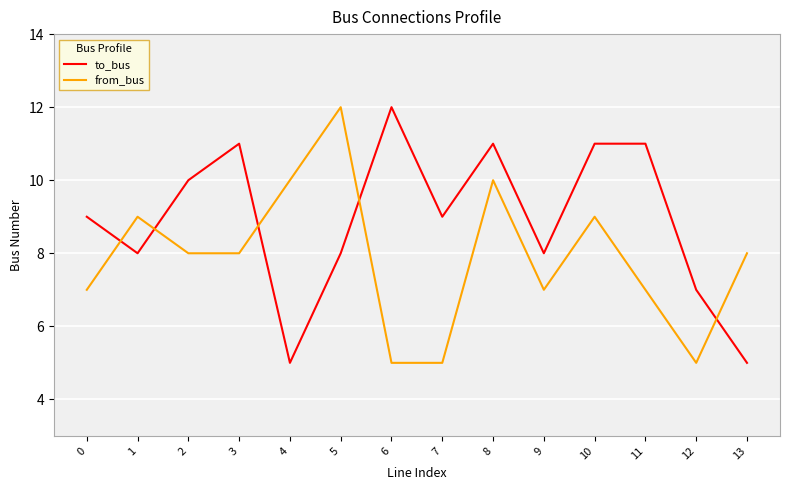

The to_bus series shows 11 at 3. True or false?

True